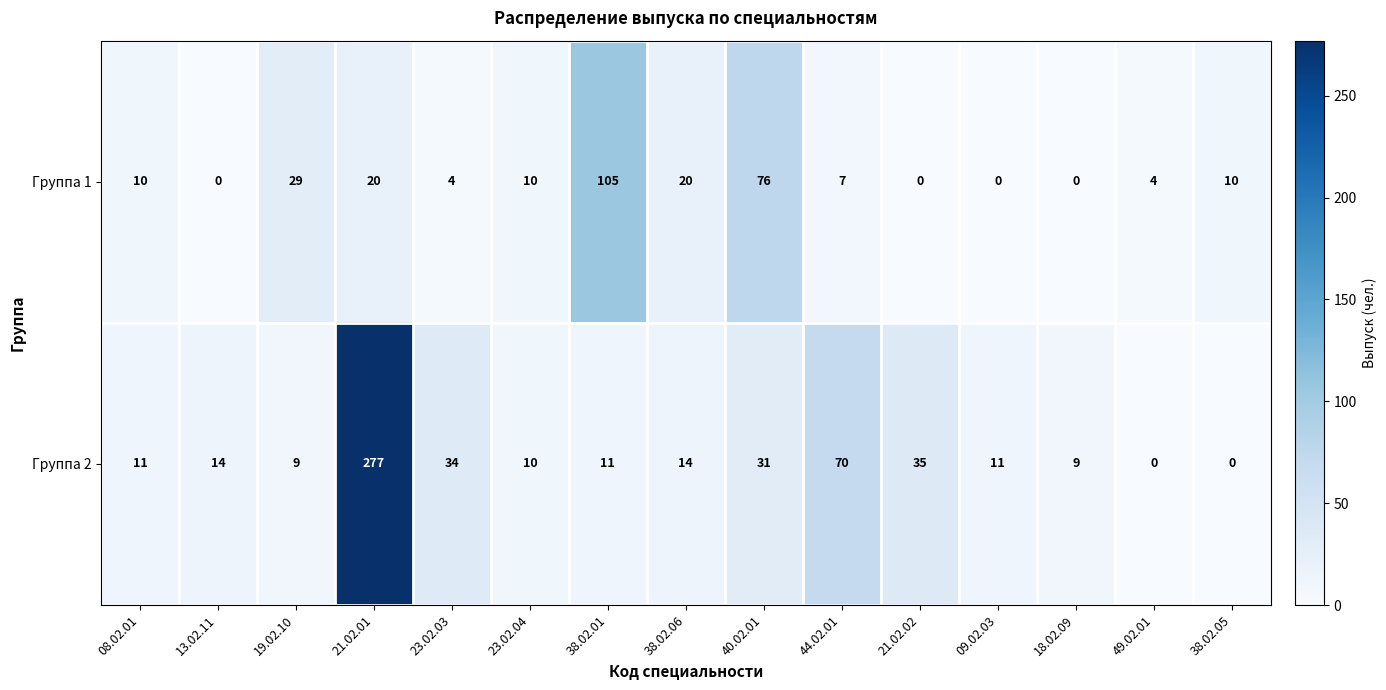

What value does the Группа 2 series have at 23.02.03?

34